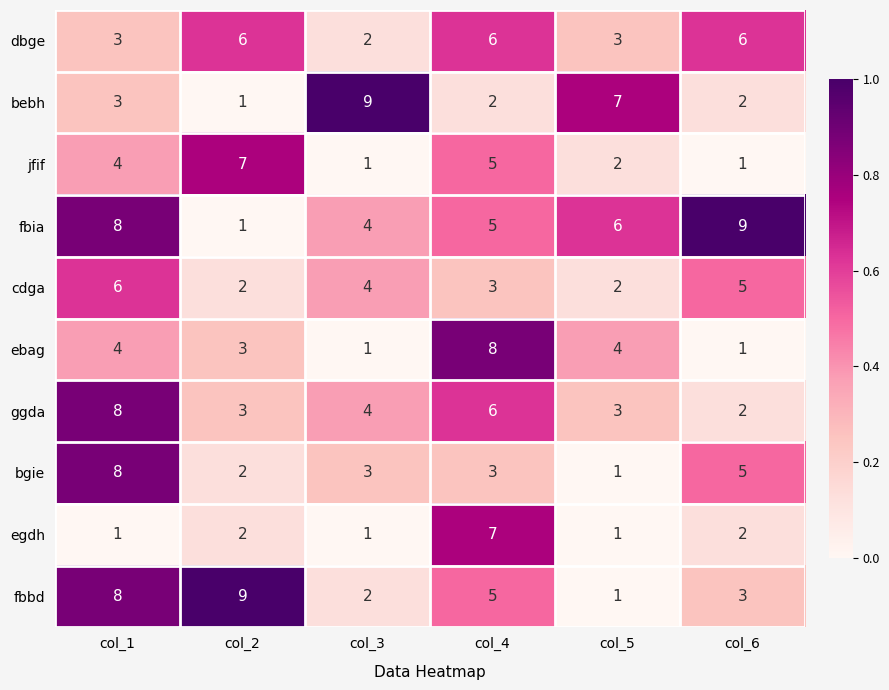

Which category has the lowest value in the ggda series?

col_6